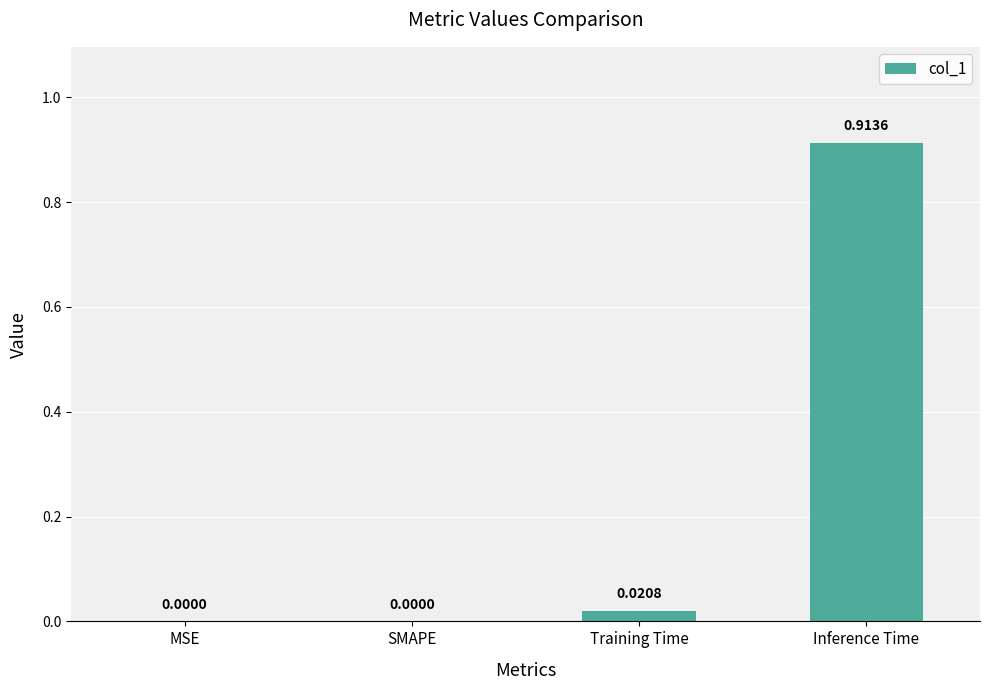

Which label corresponds to the largest value in the chart?

Inference Time